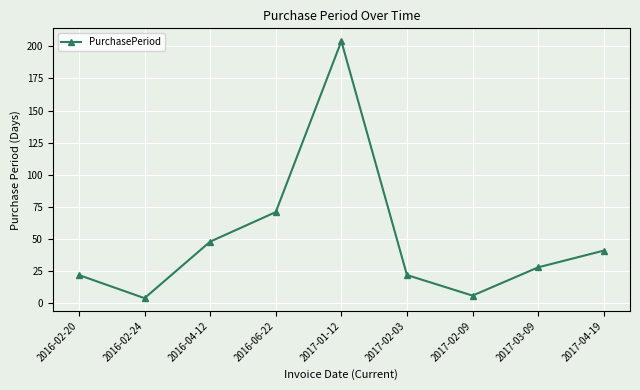

Which label corresponds to the smallest value in the chart?

2016-02-24